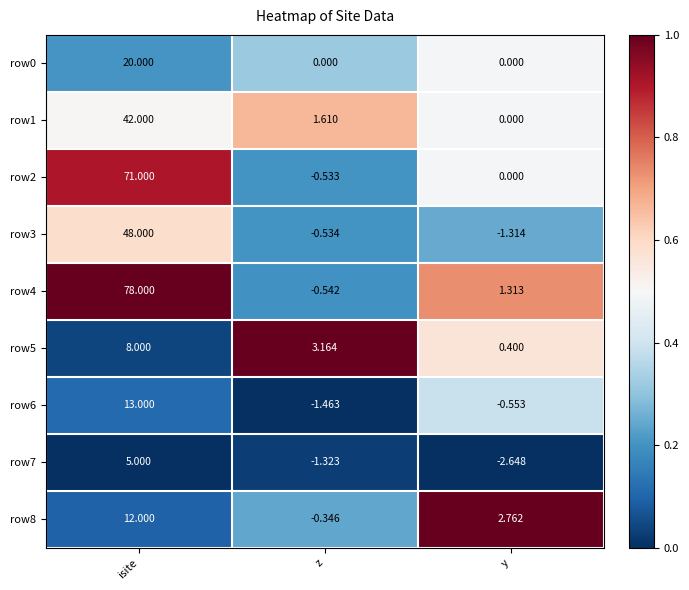

At which category does the chart reach its minimum across all series?

y